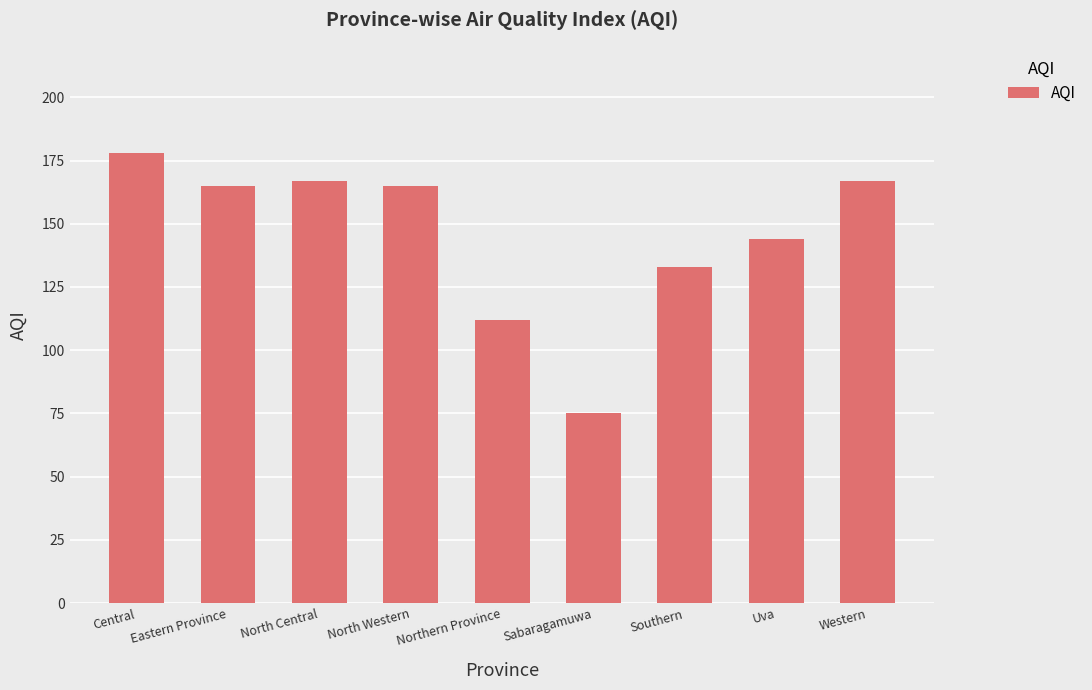

Is it true that the value at North Central is 167?

True